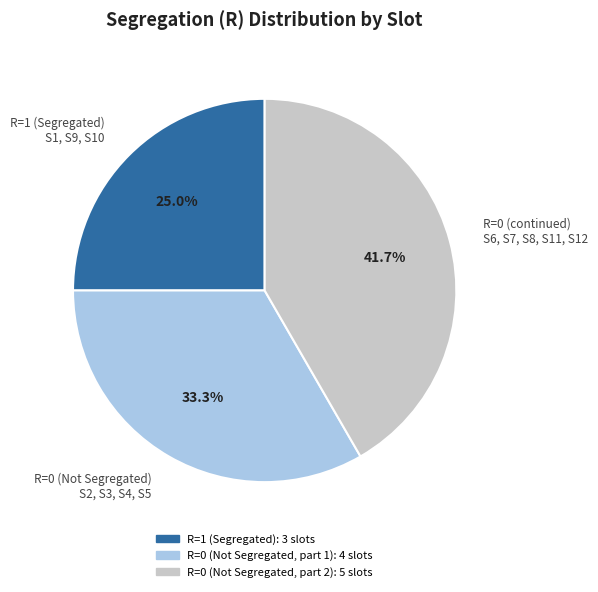

Which category has the biggest portion of the pie?

R=0 (continued) S6, S7, S8, S11, S12